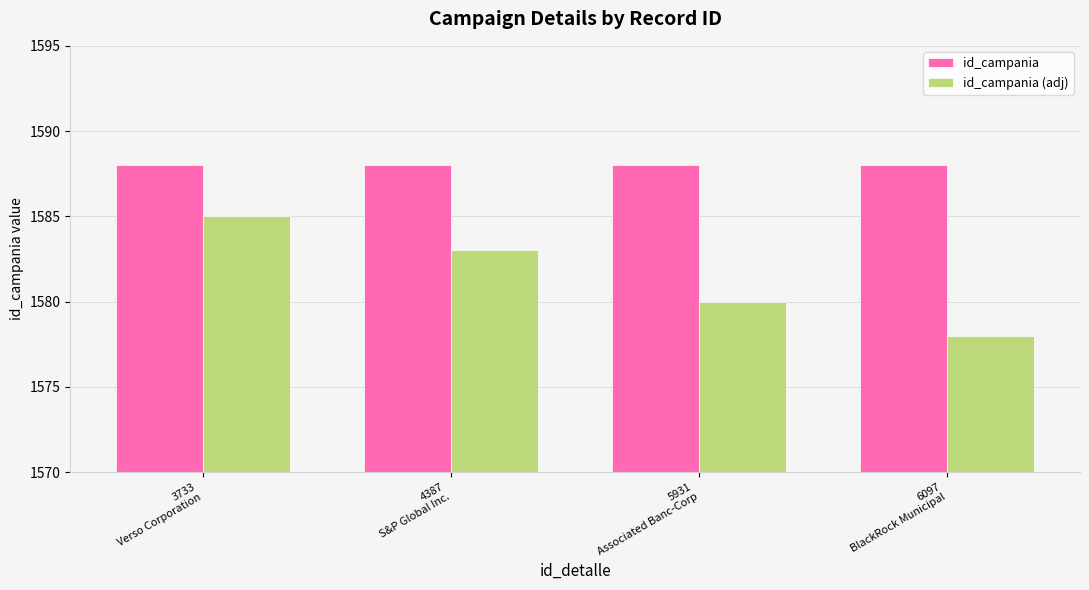

Count the number of categories in the chart.

4